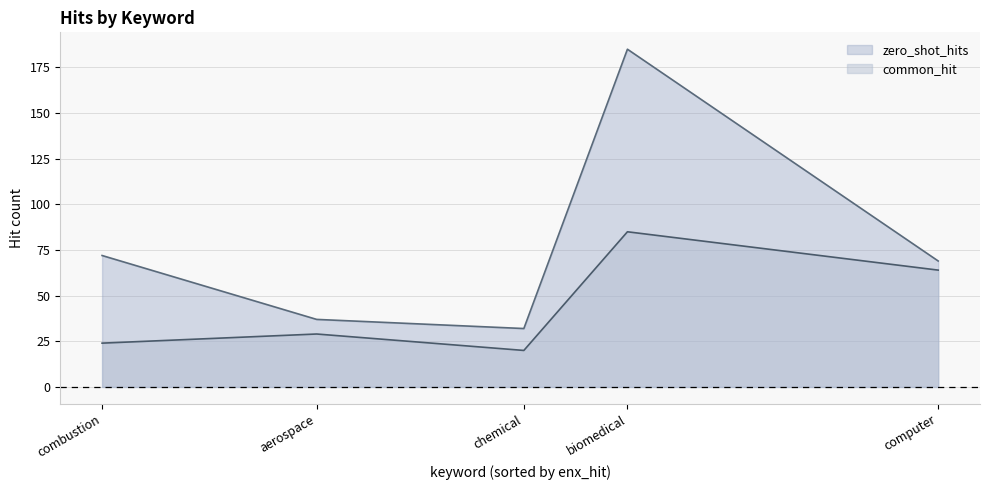

What is the total value across all series at combustion?

96